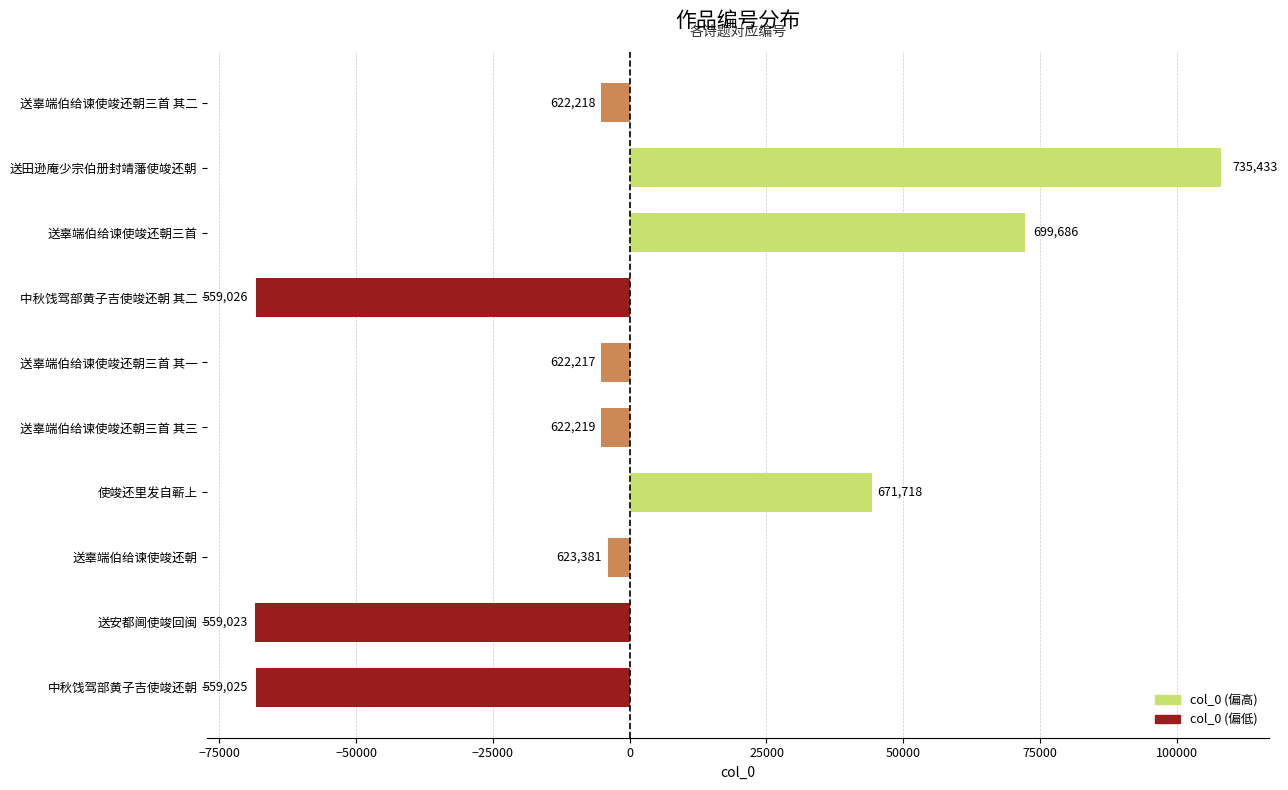

How many bars are there in total?

10